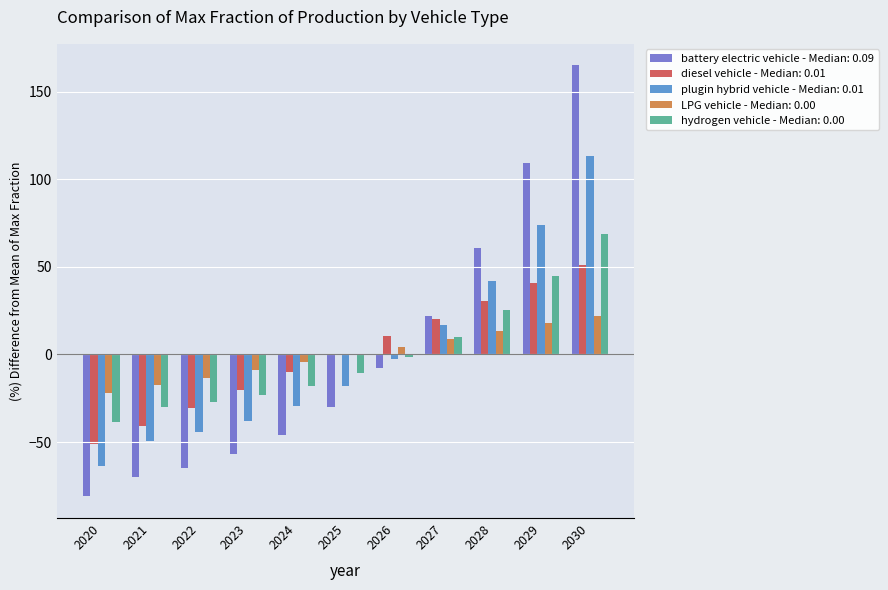

What is the sum of the plugin hybrid vehicle - Median: 0.01 values at 2030 and 2023?

75.0